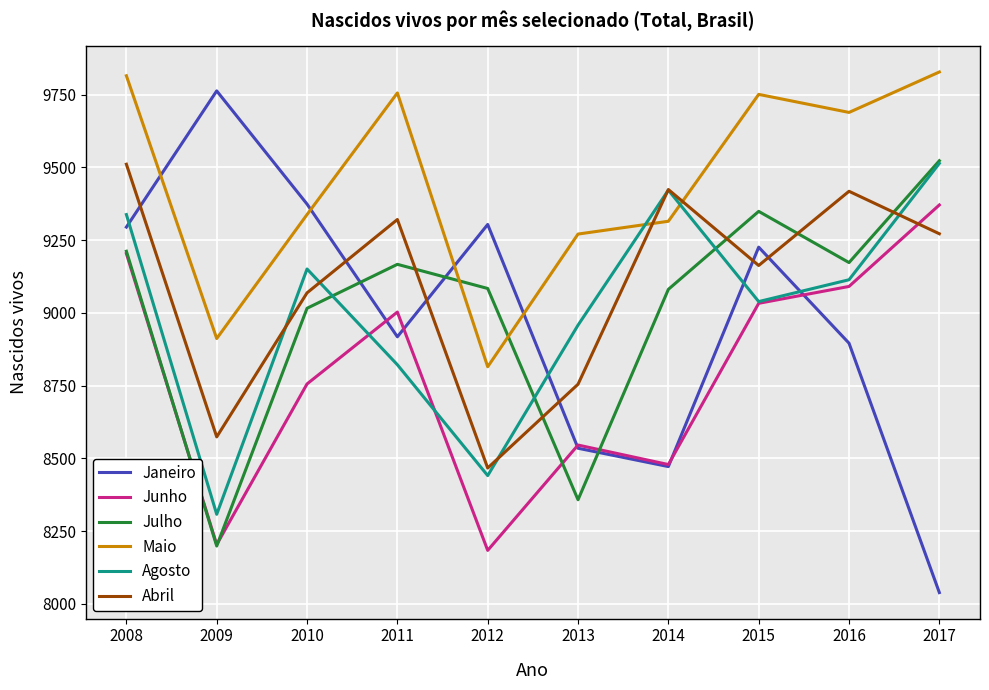

What is the total value across all series at 2008?

56375